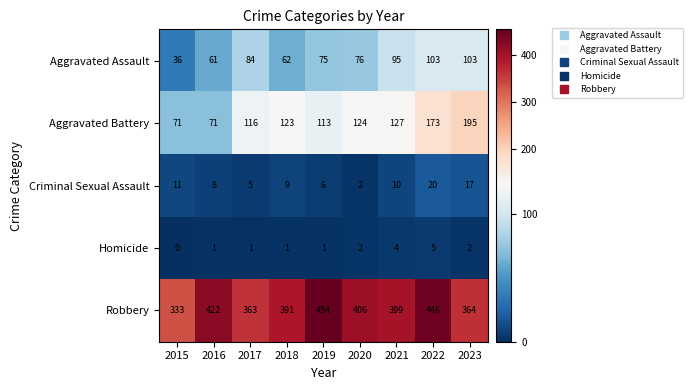

How many data points does each series have?

9